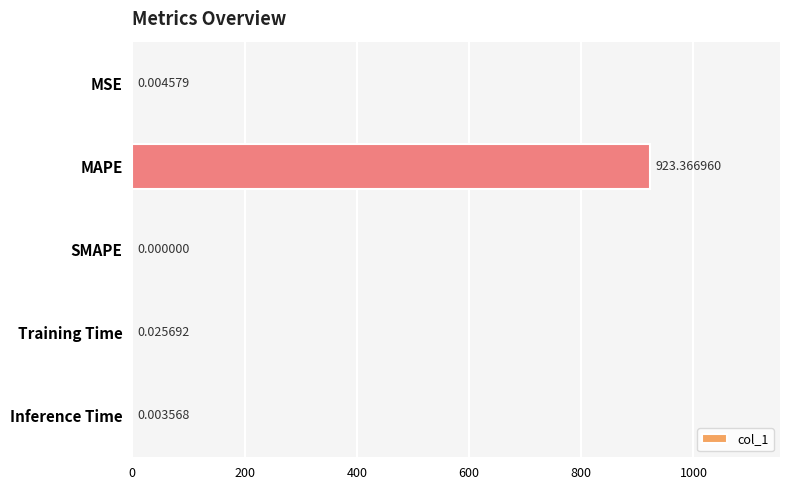

Which has a higher value, Inference Time or SMAPE?

Inference Time